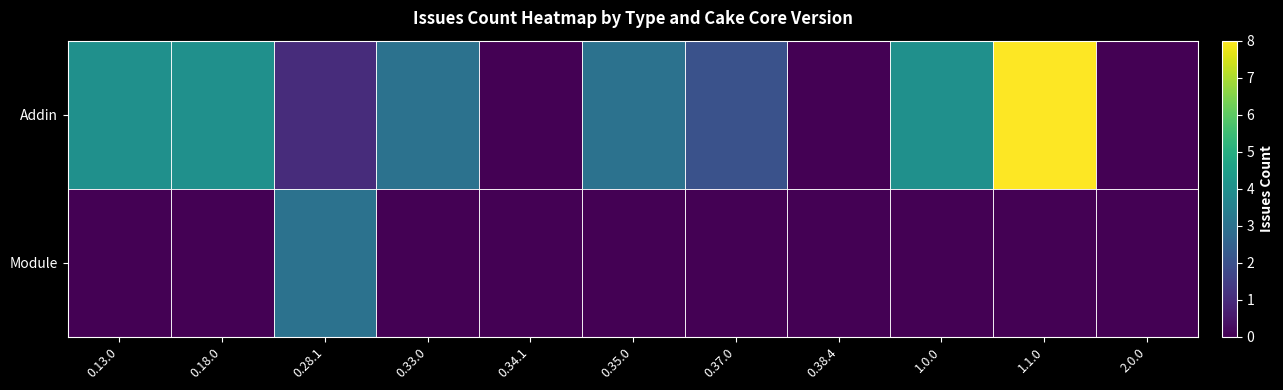

Reading left to right, what are all the values shown in this chart?

Addin: 0.13.0=4	0.18.0=4	0.28.1=1	0.33.0=3	0.34.1=0	0.35.0=3	0.37.0=2	0.38.4=0	1.0.0=4	1.1.0=8	2.0.0=0
Module: 0.13.0=0	0.18.0=0	0.28.1=3	0.33.0=0	0.34.1=0	0.35.0=0	0.37.0=0	0.38.4=0	1.0.0=0	1.1.0=0	2.0.0=0